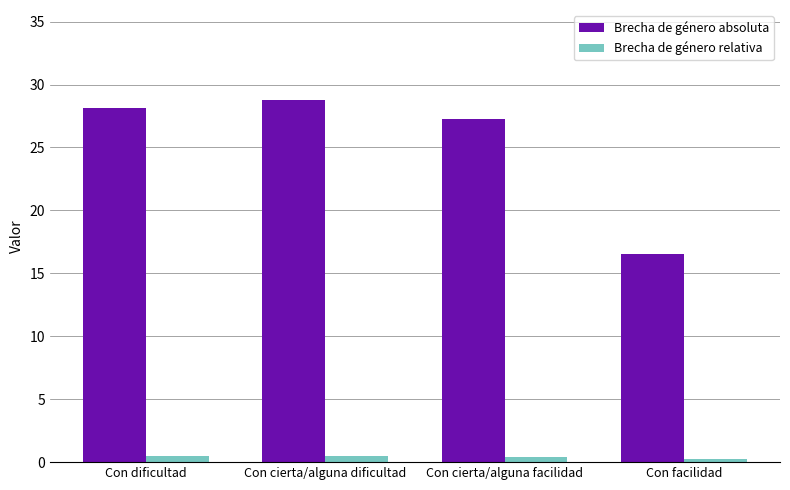

What is the label of the 2nd bar from the right?

Con cierta/alguna facilidad